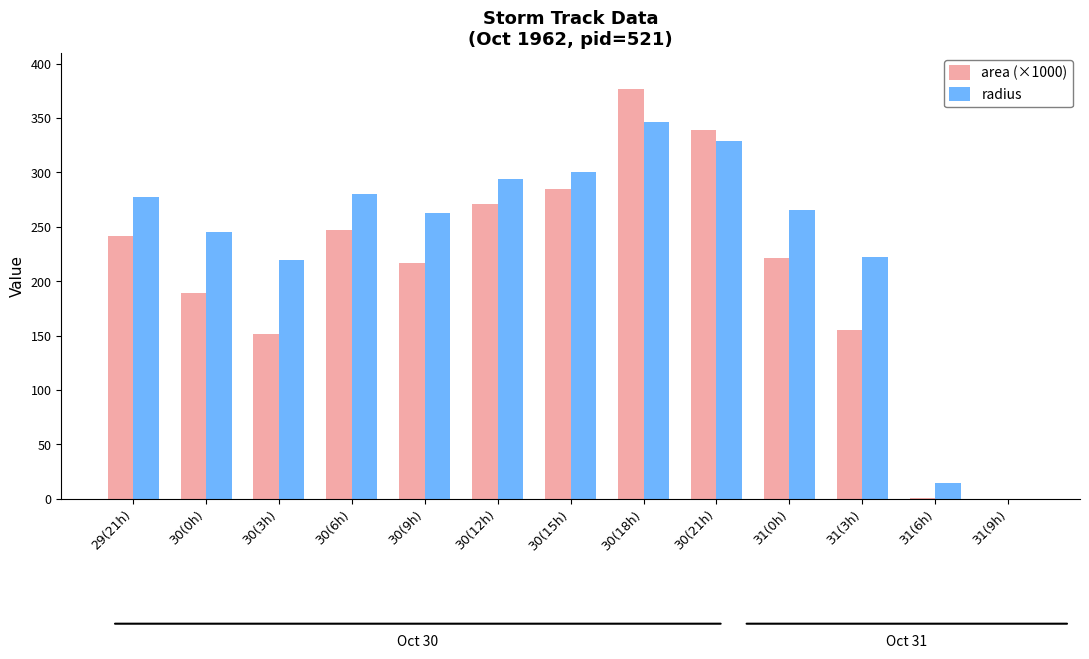

Where does the radius series first go above 265?

29(21h)